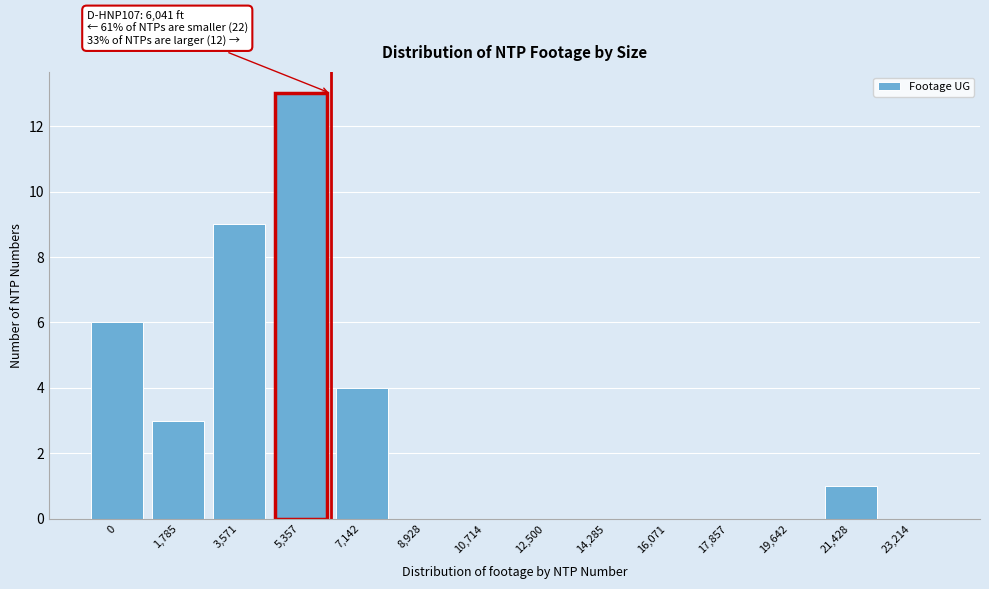

Reading left to right, transcribe all the data shown in this chart.

0=6	1,785=3	3,571=9	5,357=13	7,142=4	8,928=0	10,714=0	12,500=0	14,285=0	16,071=0	17,857=0	19,642=0	21,428=1	23,214=0